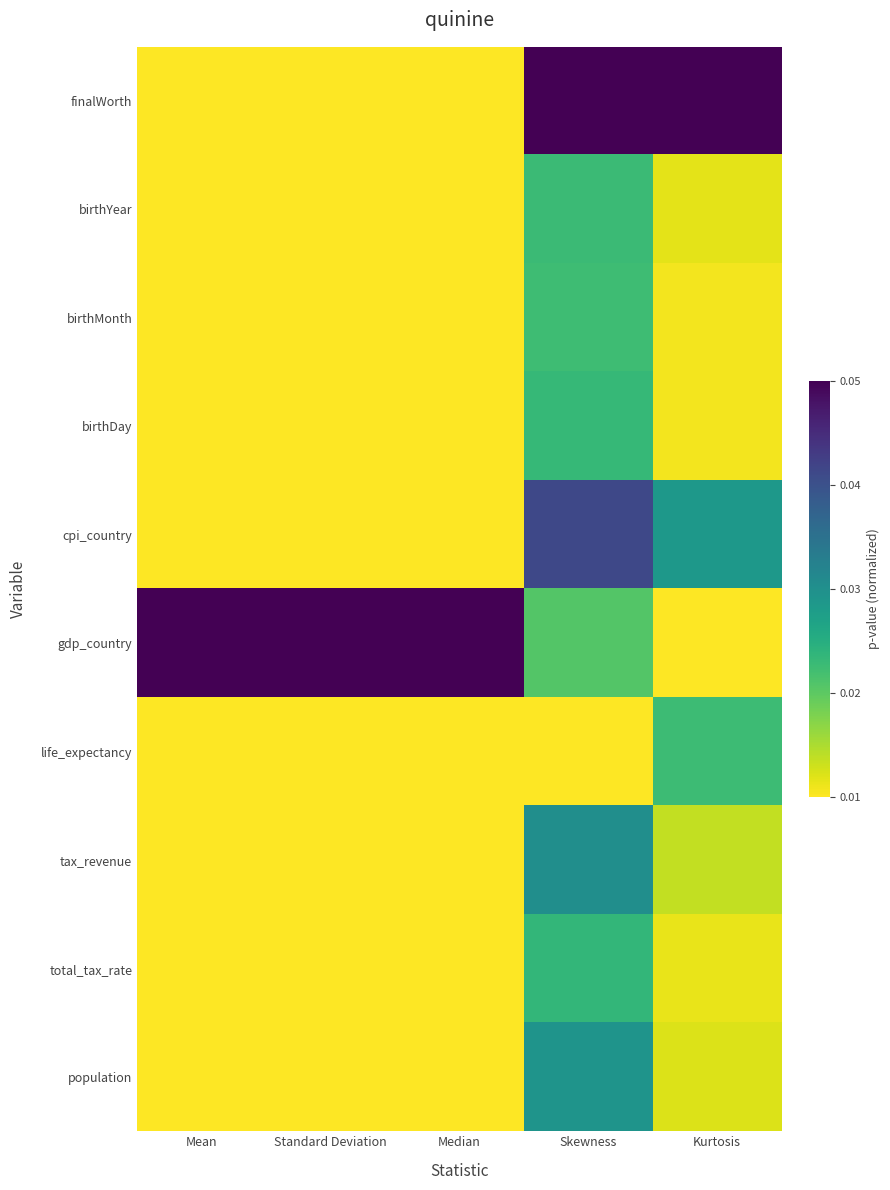

Which label corresponds to the smallest value in the chart?

Mean